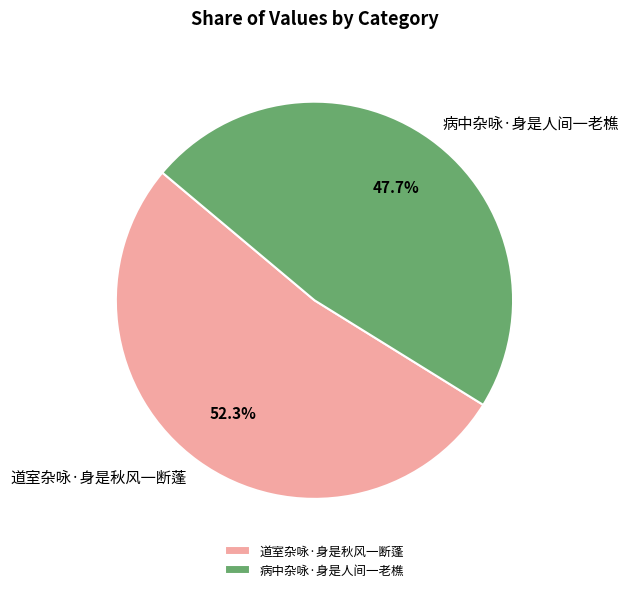

To the nearest percent, what is the difference between the largest and smallest slice percentages?

5%